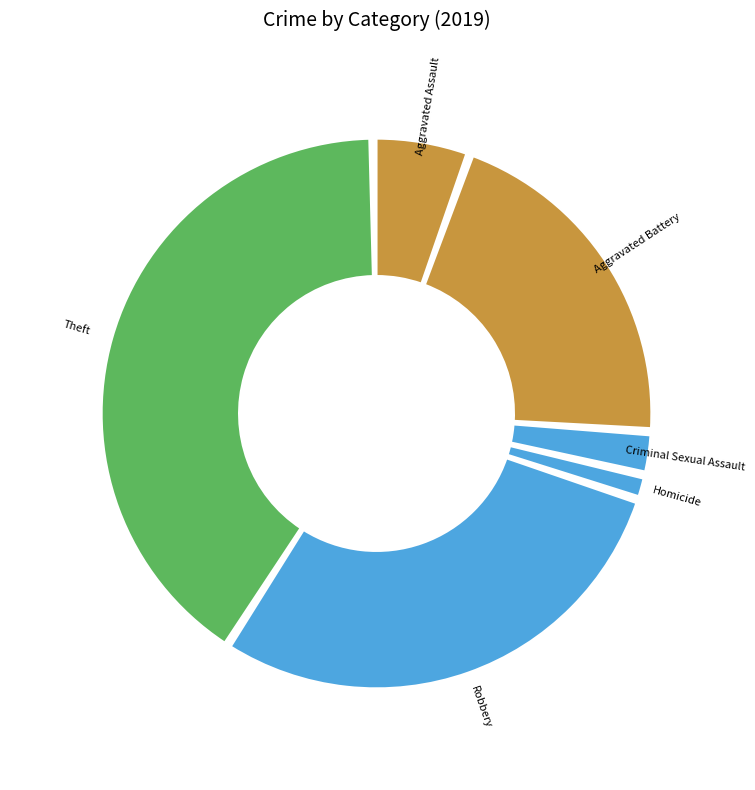

The Aggravated Battery slice represents 21% of the pie. True or false?

True